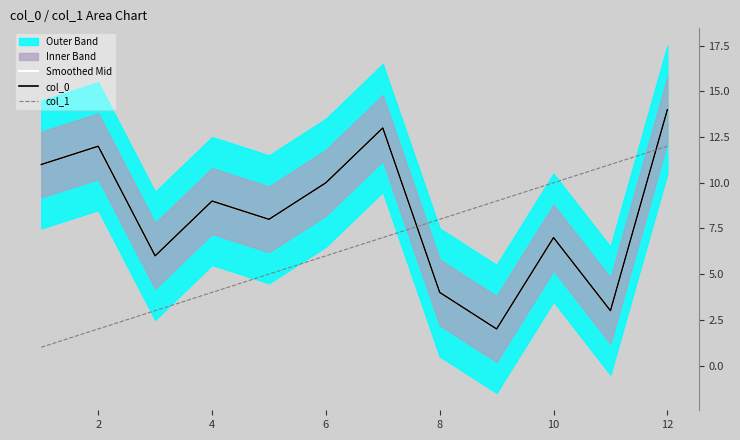

How many intersections are there between col_0 and col_1?

2